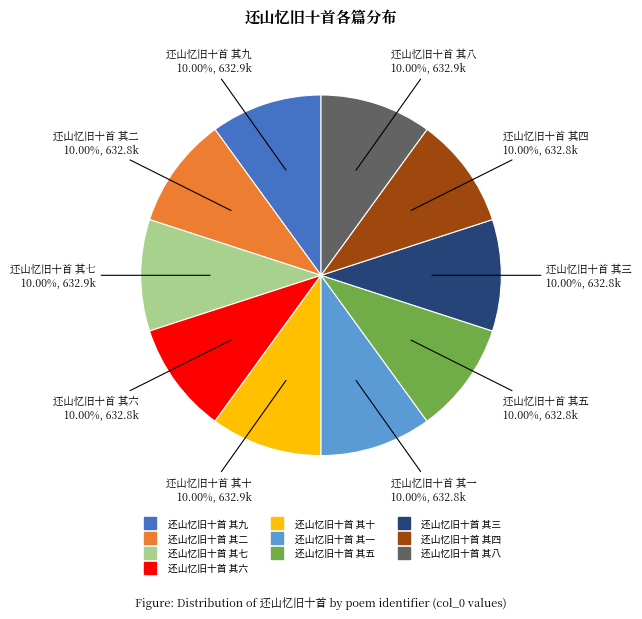

What is the total percentage of 还山忆旧十首 其十 and 还山忆旧十首 其五?

20.0%